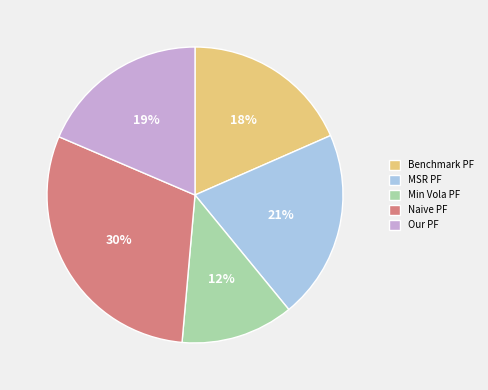

To the nearest percent, what portion does Min Vola PF represent?

12%